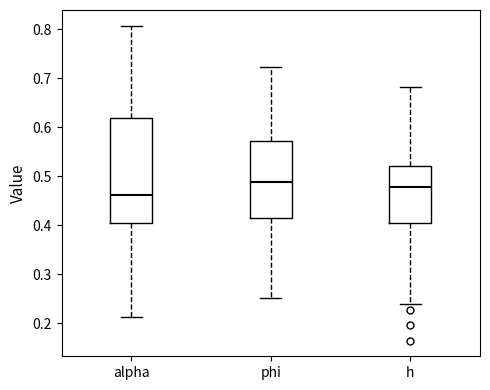

Which box has the highest median line?

phi